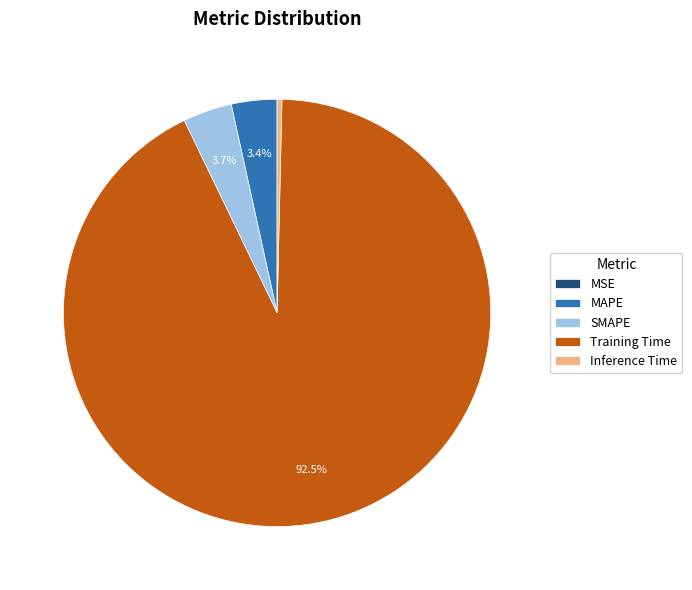

Is there any slice that represents more than half of the pie?

Yes